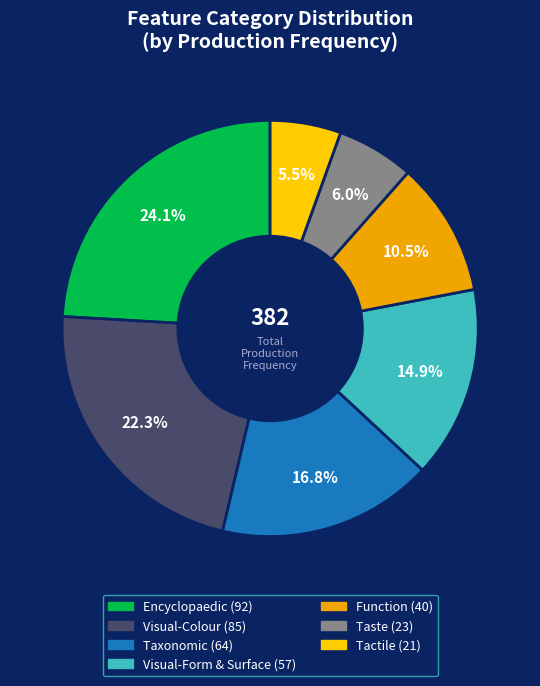

Is there any slice that represents more than half of the pie?

No